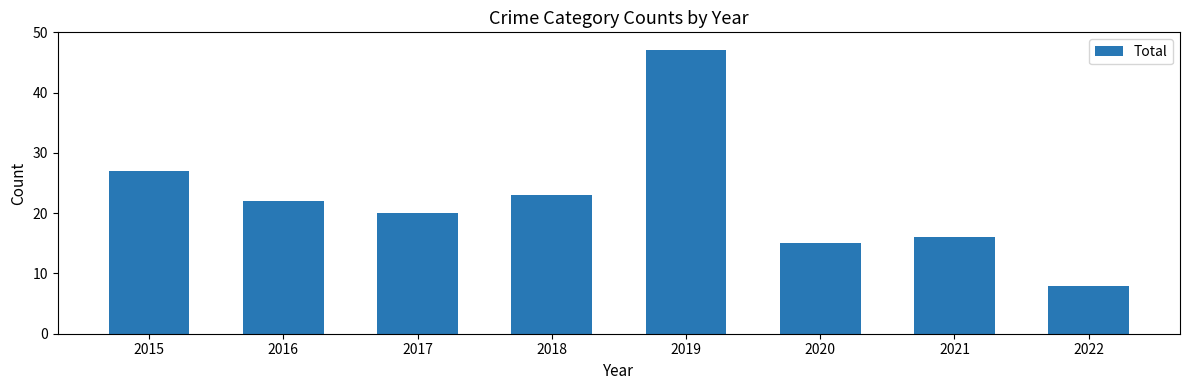

The value at 2019 is 65. True or false?

False